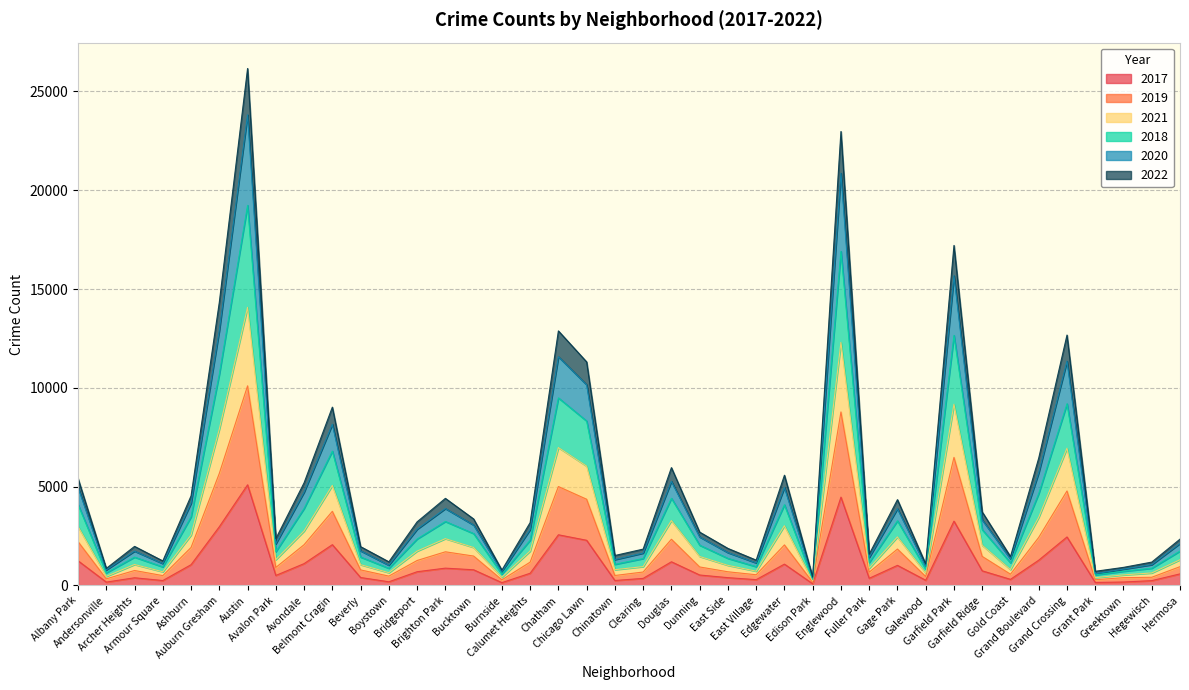

How many interior local peaks does the 2020 series have?

11